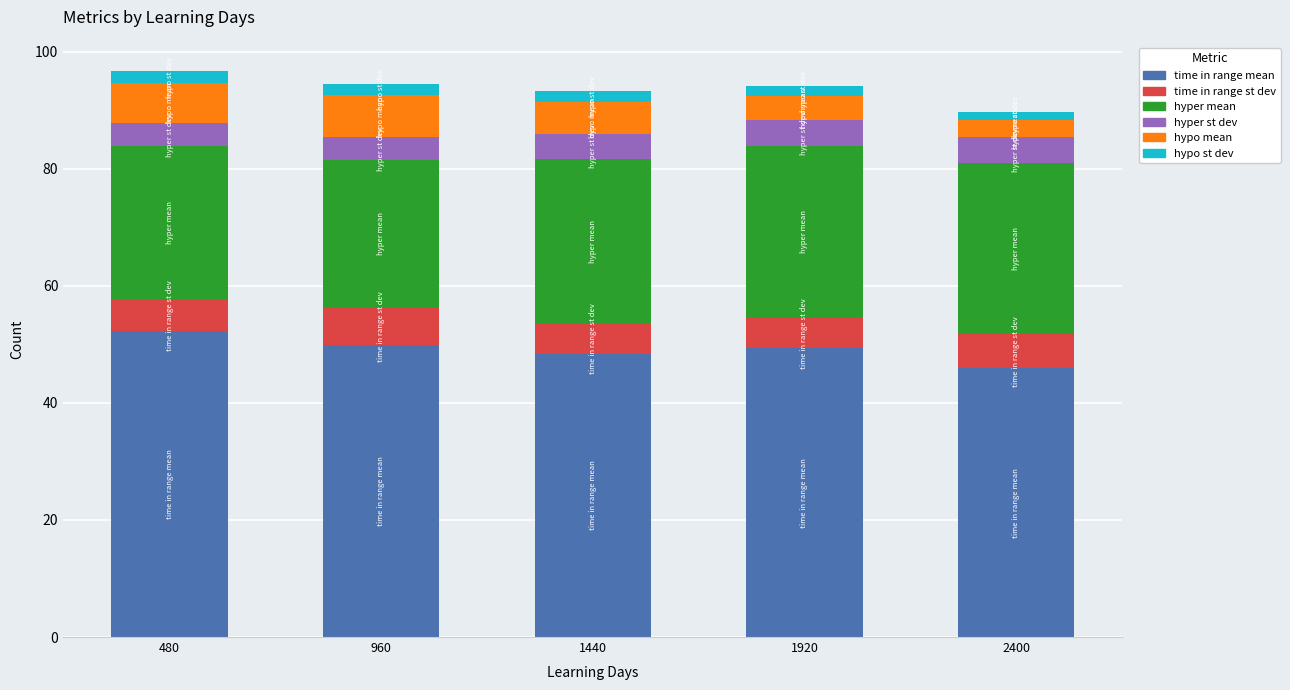

True or false: time in range mean has a value of 69.9 at 2400.

False